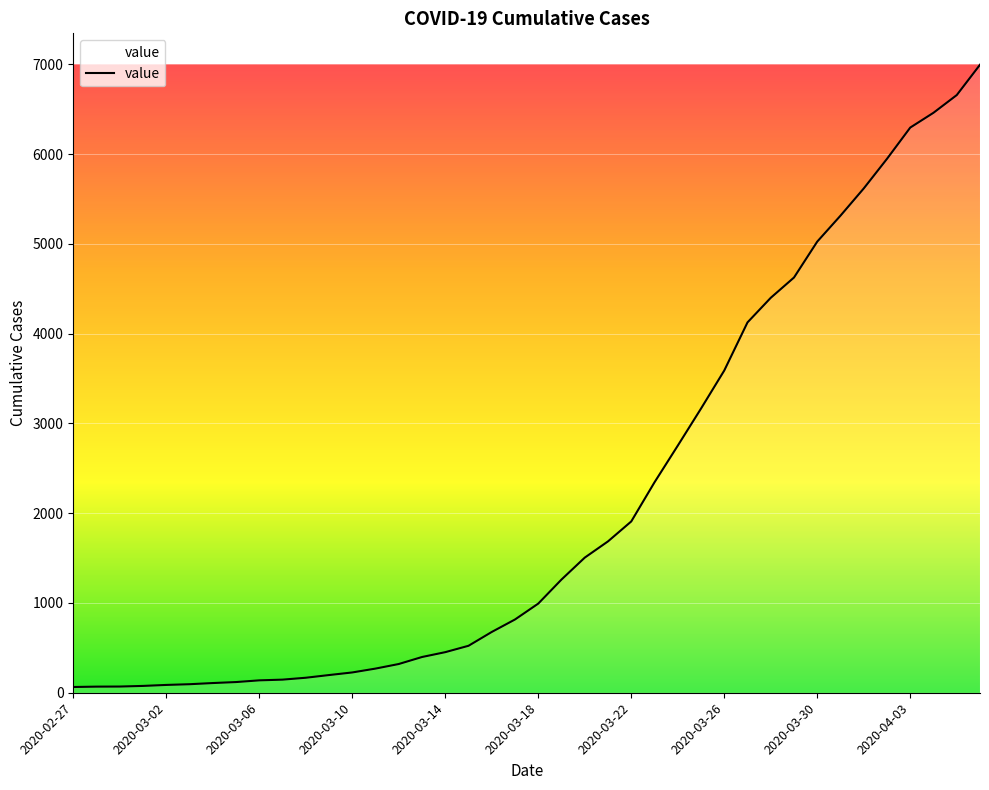

What is the sum of all values?

85677